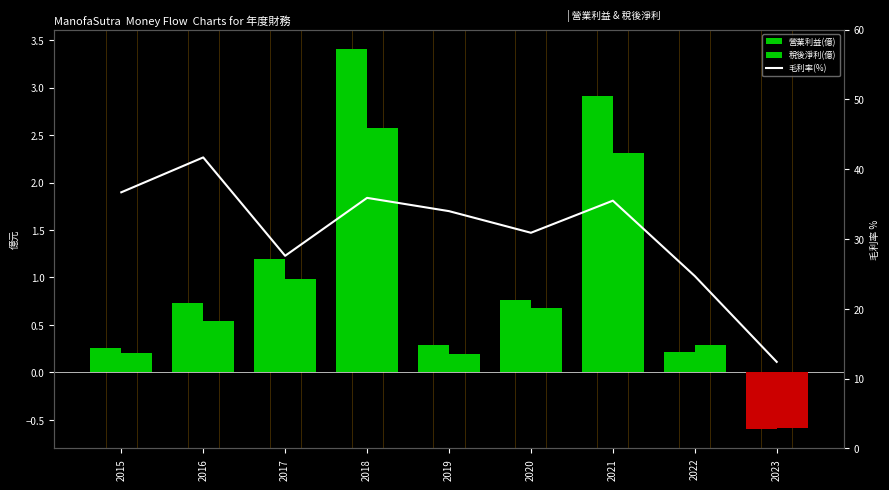

Does the chart contain stacked bars?

No